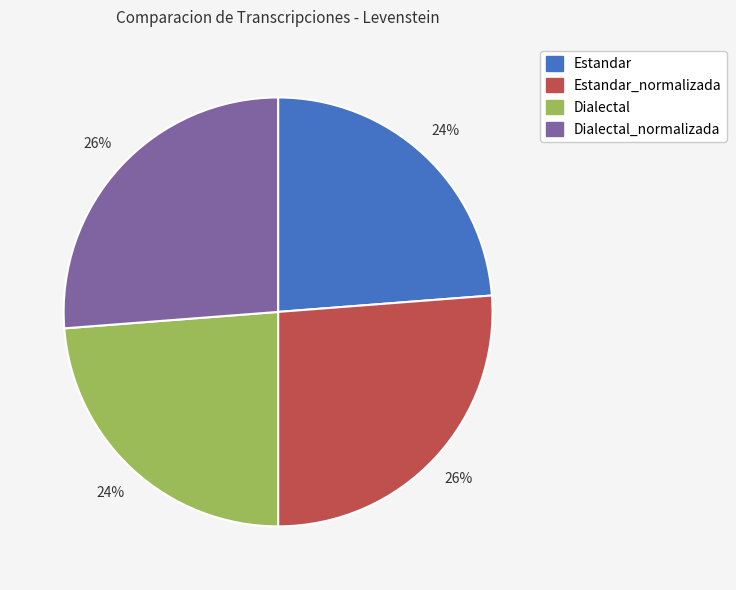

Does any single category account for the majority?

No